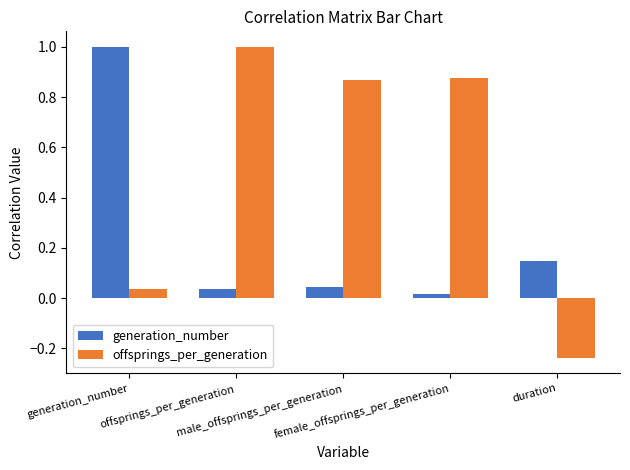

What is the sum of all generation_number values?

1.2